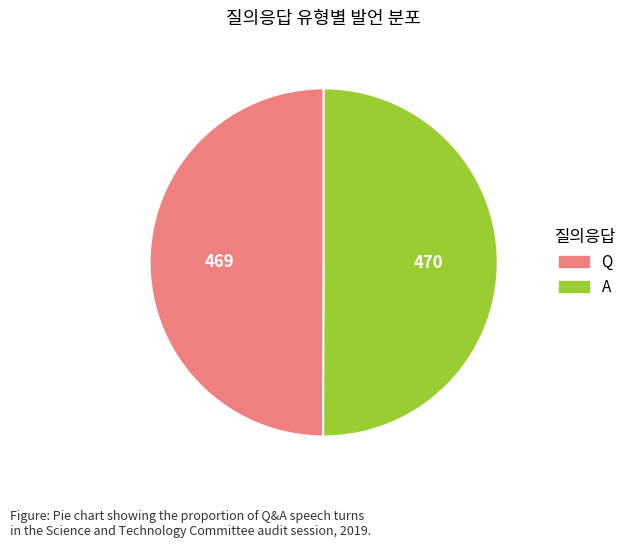

Is it true that A is 50% of the pie?

True